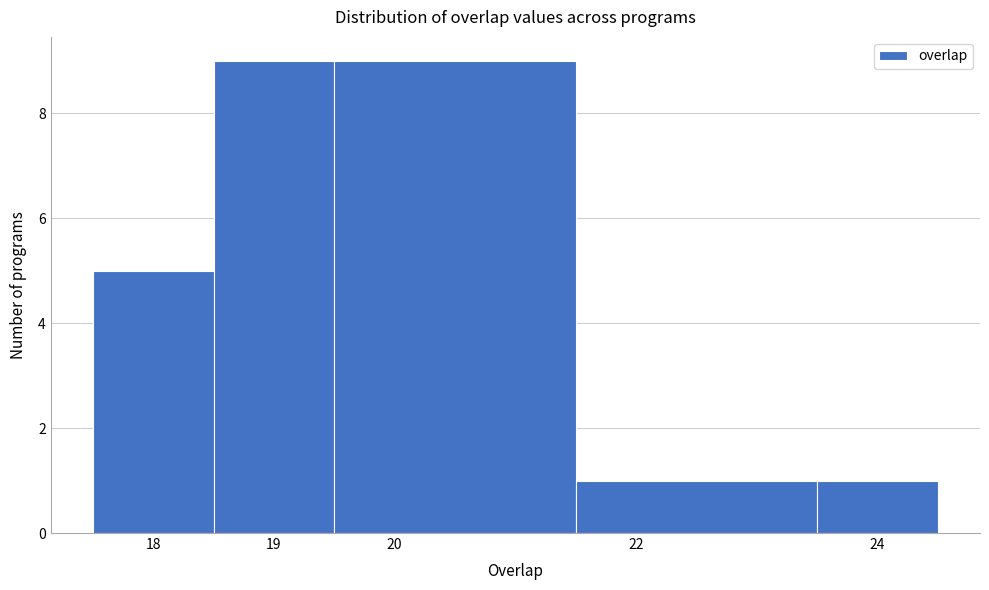

How tall is the bar that spans 17.5 to 18.5 on the x-axis? The values are not printed on the chart, so give them approximately, as read against the axis.

5